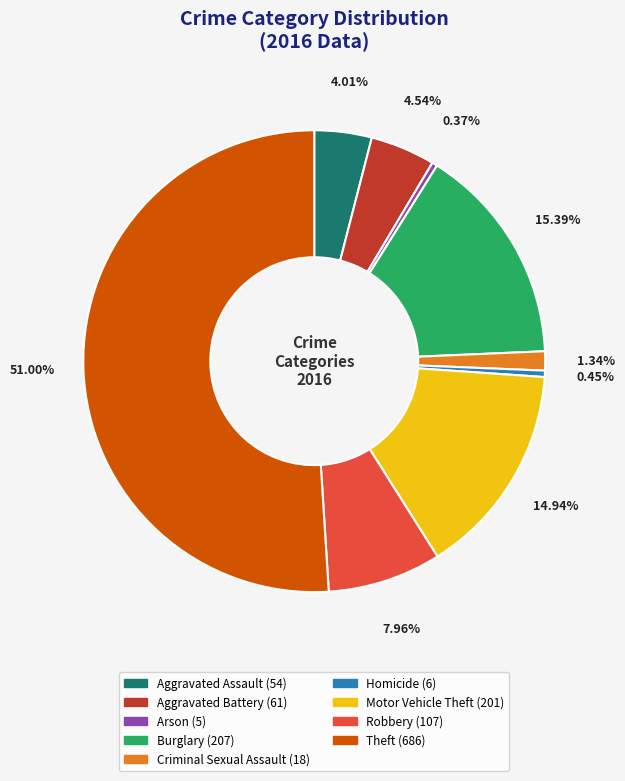

True or false: Burglary accounts for 15% of the total.

True